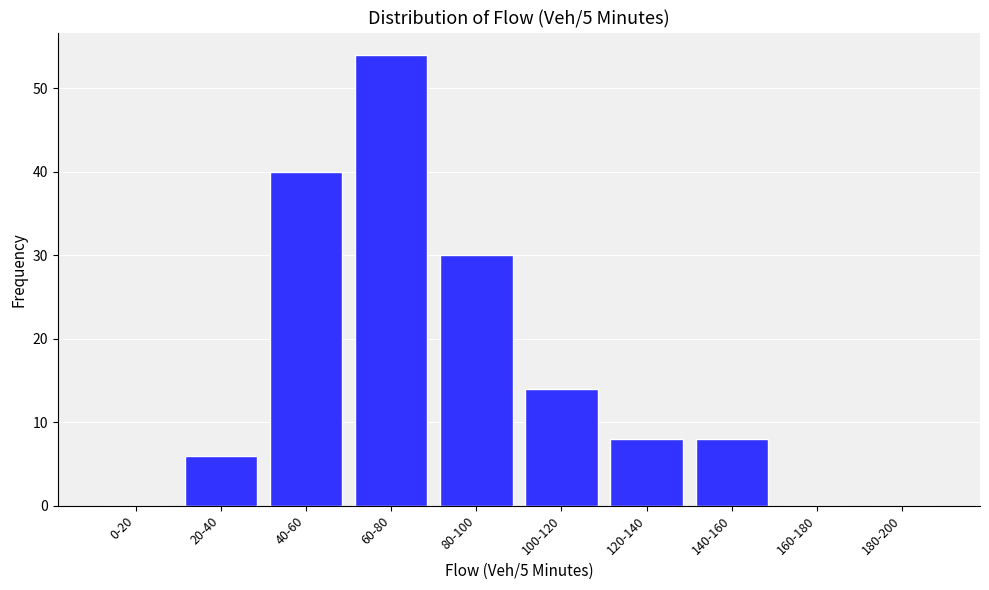

Reading left to right, extract all data points from this chart.

0-20=0	20-40=6	40-60=40	60-80=54	80-100=30	100-120=14	120-140=8	140-160=8	160-180=0	180-200=0